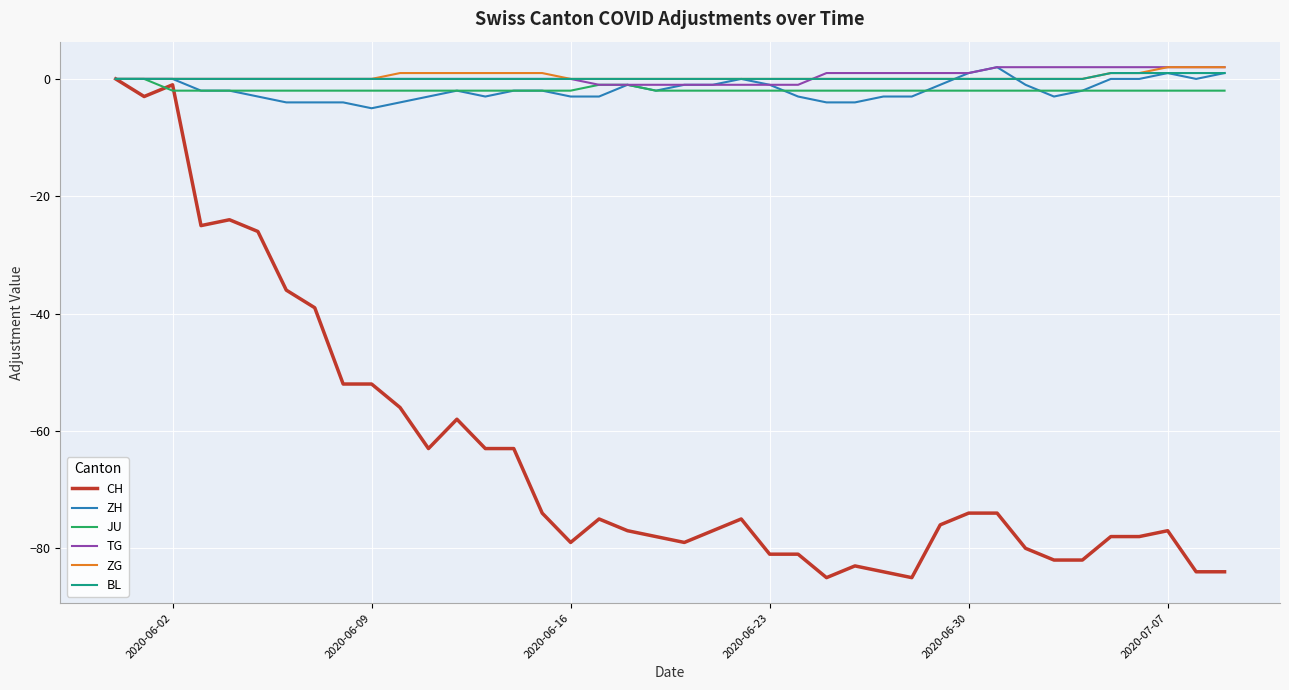

Which series has the widest spread of values?

CH